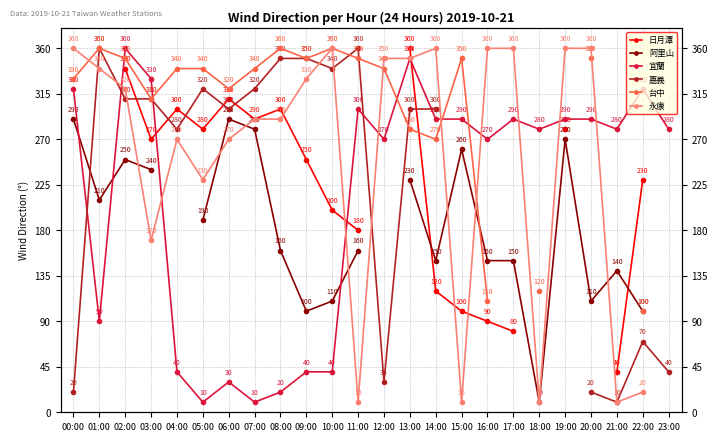

Between 14:00 and 22:00, which series saw the biggest shift?

永康